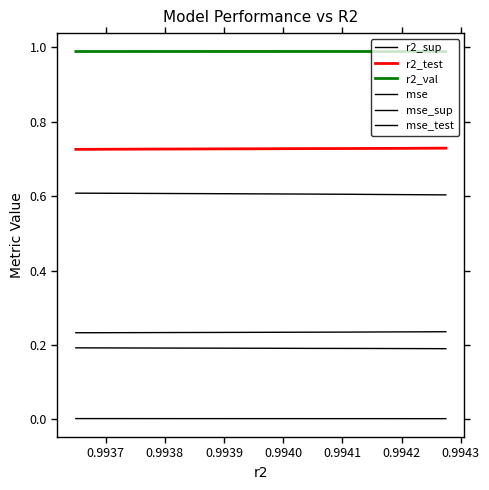

Does the chart have visible grid lines?

No